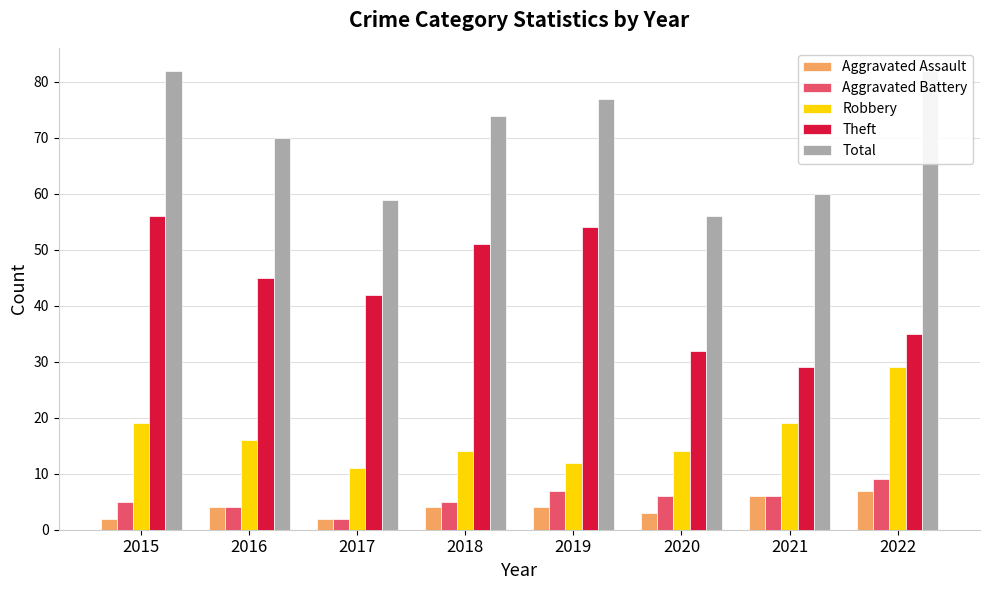

How many groups of bars are there?

8